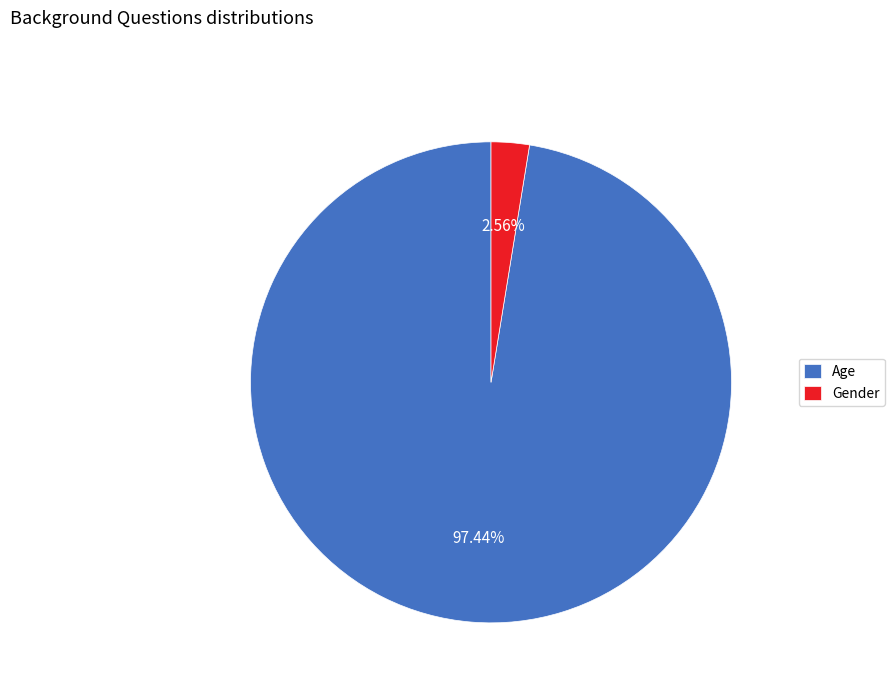

To the nearest percent, what portion does Gender represent?

3%